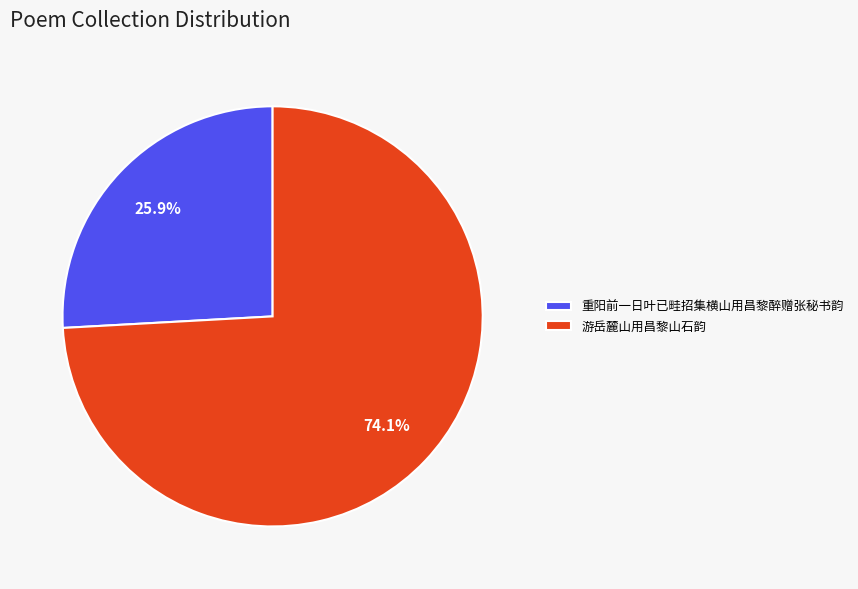

Which category has the smallest portion of the pie?

重阳前一日叶已畦招集横山用昌黎醉赠张秘书韵